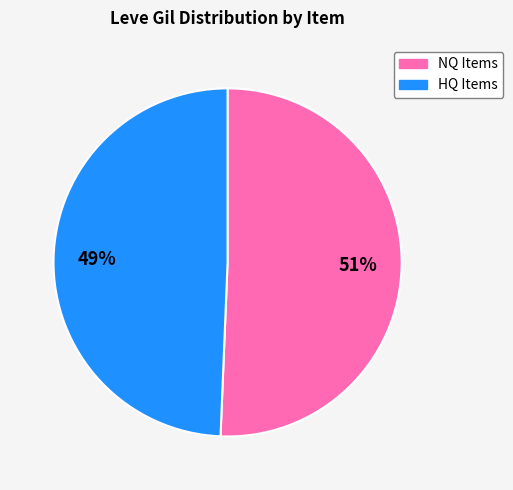

To the nearest percent, what is the average slice percentage?

50%